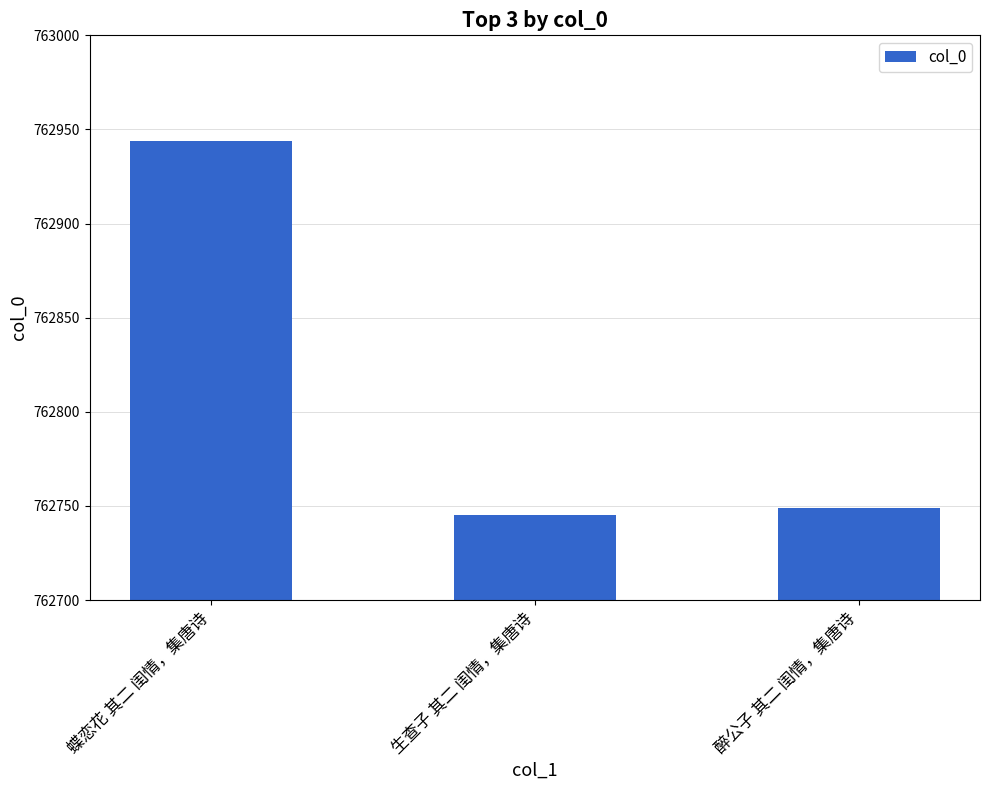

List the labels in order of value, smallest first.

生查子 其二 闺情，集唐诗, 醉公子 其二 闺情，集唐诗, 蝶恋花 其二 闺情，集唐诗